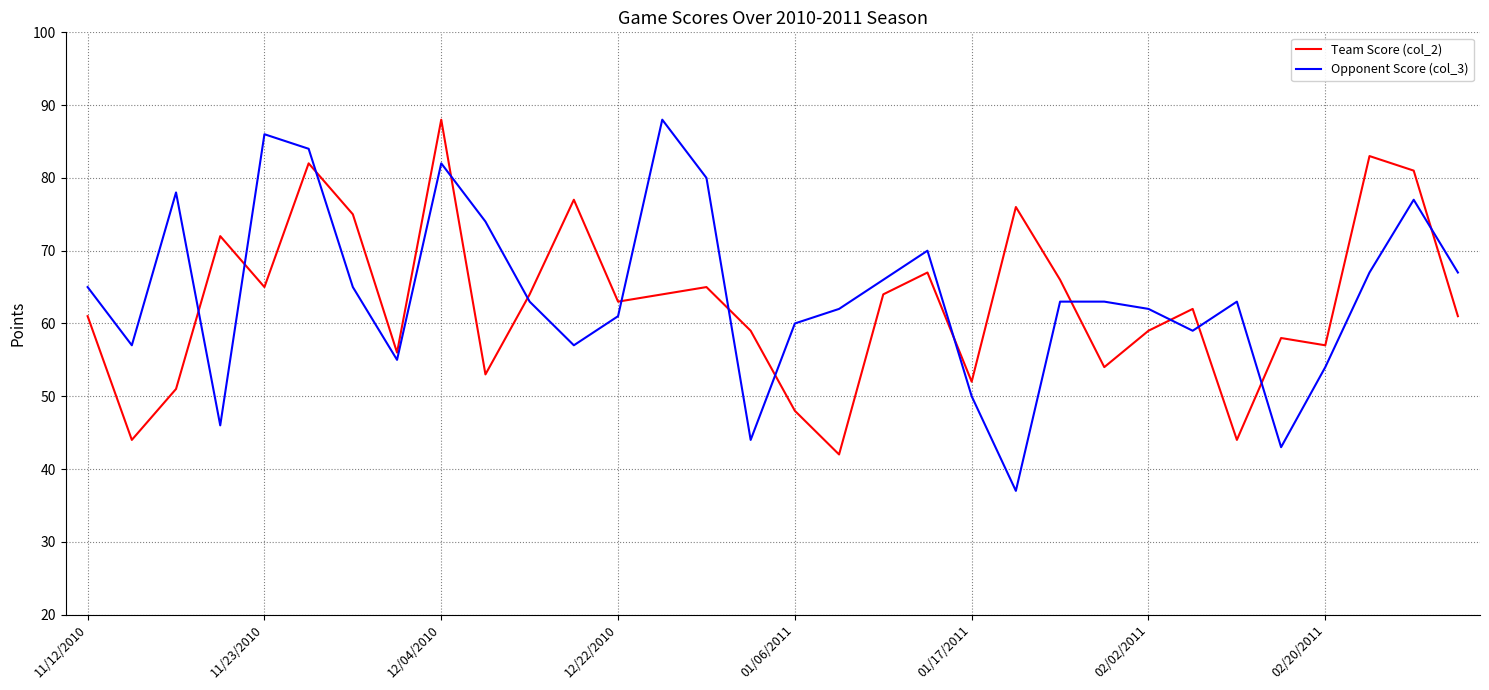

What is the maximum value shown in the chart?

88